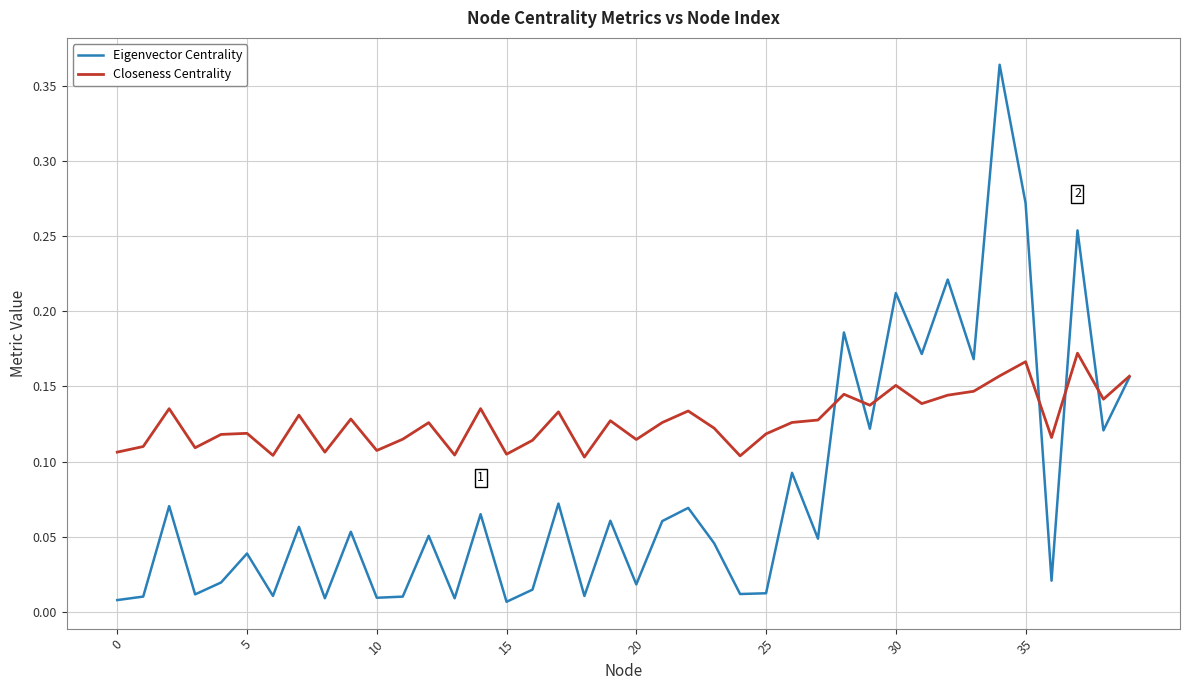

Which series has the largest total across all categories?

Closeness Centrality